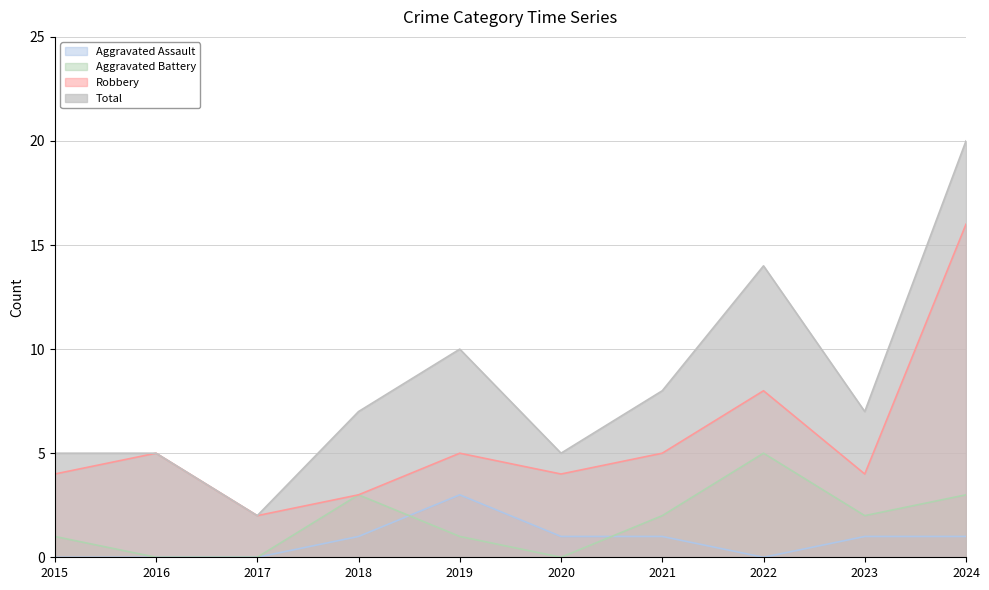

What is the difference between the maximum and minimum values in the Aggravated Battery series?

5